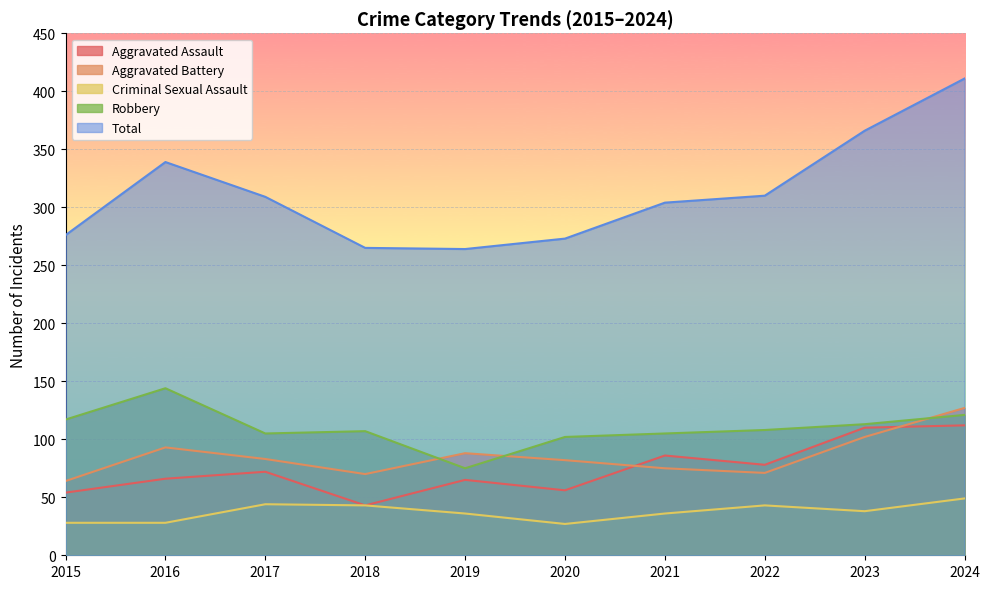

How many data points in Aggravated Assault are above 72?

4